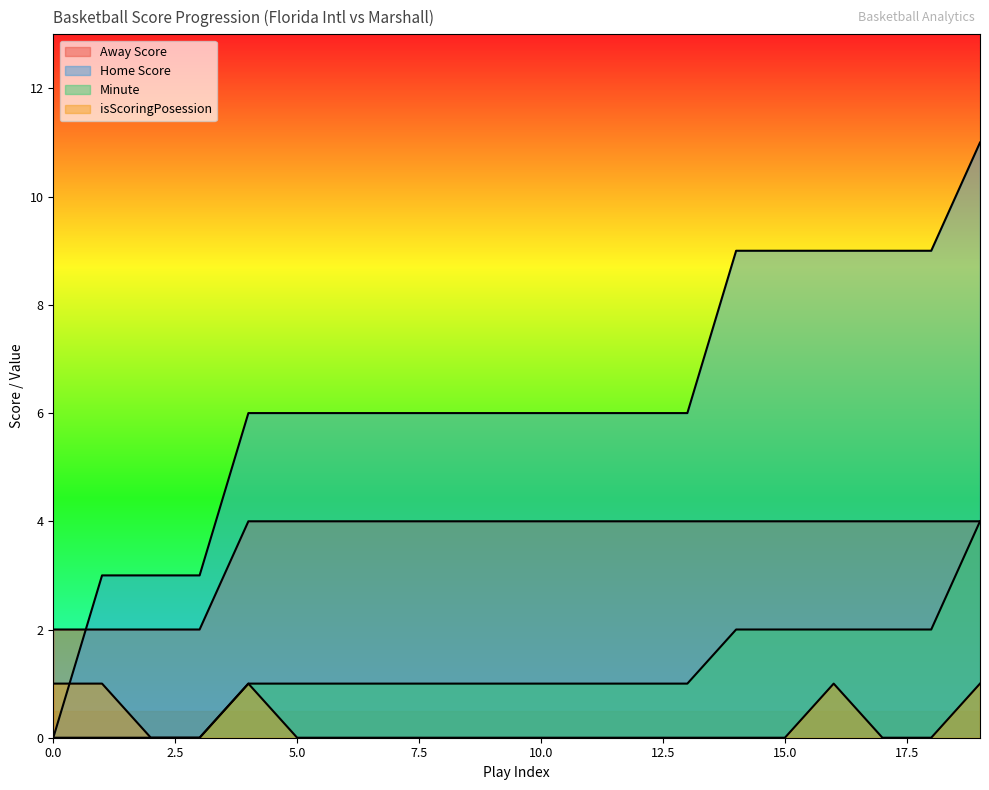

At how many categories does at least one series exceed 4?

16